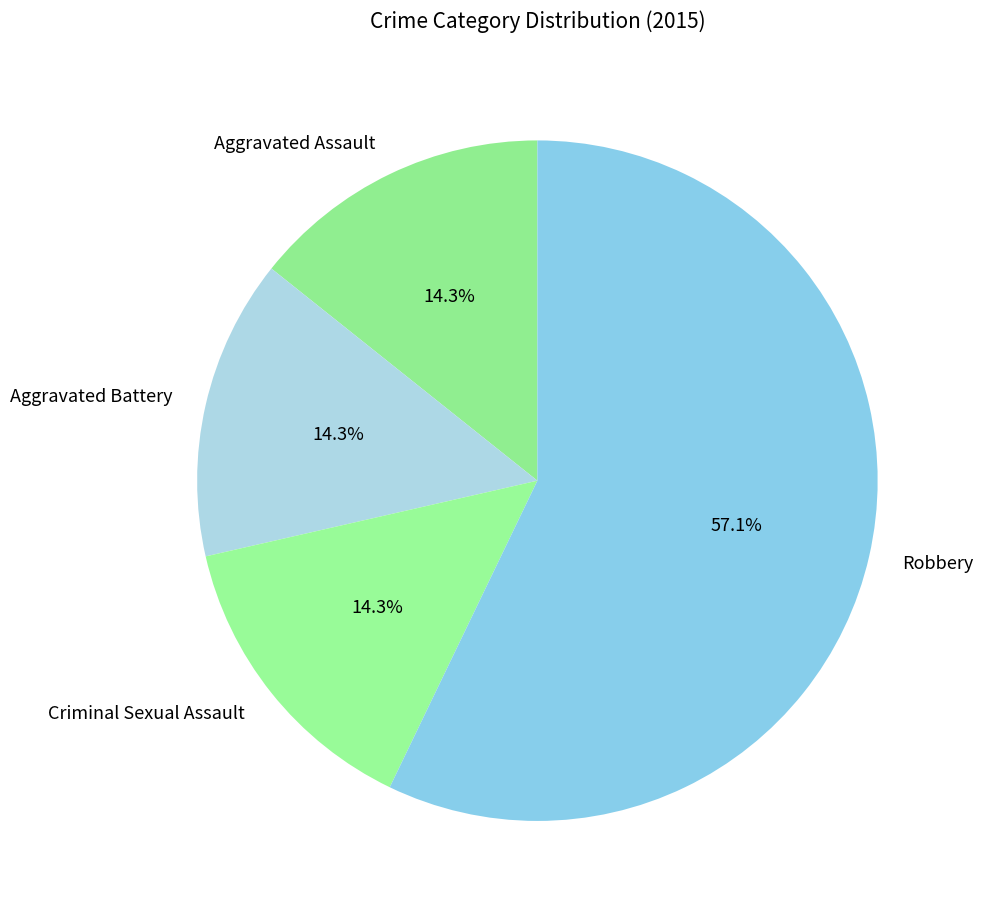

To the nearest percent, what is the average slice percentage?

25%